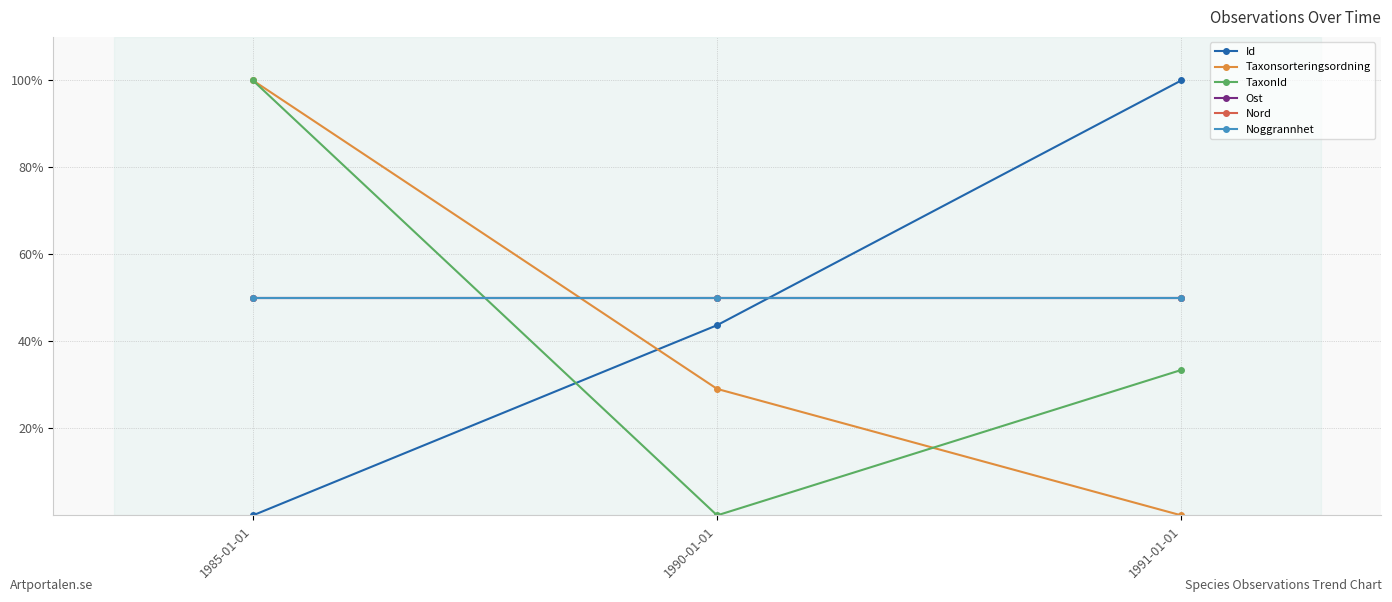

Between 1990-01-01 and 1985-01-01, which is larger?

1990-01-01